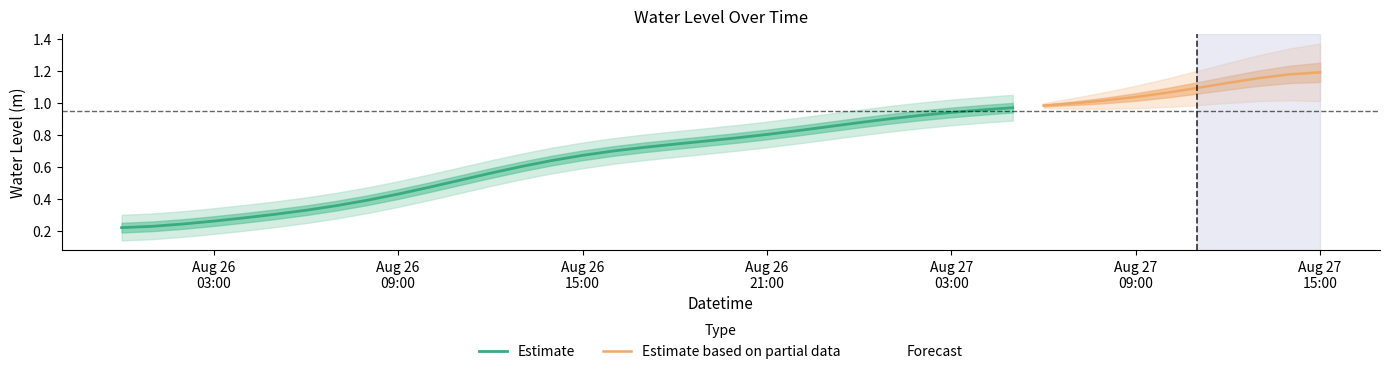

Reading left to right, list all the values displayed in this chart.

2023-08-26 00:00:00=0.2	2023-08-26 01:00:00=0.2	2023-08-26 02:00:00=0.2	2023-08-26 03:00:00=0.3	2023-08-26 04:00:00=0.3	2023-08-26 05:00:00=0.3	2023-08-26 06:00:00=0.3	2023-08-26 07:00:00=0.3	2023-08-26 08:00:00=0.4	2023-08-26 09:00:00=0.4	2023-08-26 10:00:00=0.5	2023-08-26 11:00:00=0.5	2023-08-26 12:00:00=0.6	2023-08-26 13:00:00=0.6	2023-08-26 14:00:00=0.7	2023-08-26 15:00:00=0.7	2023-08-26 16:00:00=0.7	2023-08-26 17:00:00=0.7	2023-08-26 18:00:00=0.7	2023-08-26 19:00:00=0.8	2023-08-26 20:00:00=0.8	2023-08-26 21:00:00=0.8	2023-08-26 22:00:00=0.8	2023-08-26 23:00:00=0.8	2023-08-27 00:00:00=0.9	2023-08-27 01:00:00=0.9	2023-08-27 02:00:00=0.9	2023-08-27 03:00:00=0.9	2023-08-27 04:00:00=1.0	2023-08-27 05:00:00=1.0	2023-08-27 06:00:00=1.0	2023-08-27 07:00:00=1.0	2023-08-27 08:00:00=1.0	2023-08-27 09:00:00=1.0	2023-08-27 10:00:00=1.1	2023-08-27 11:00:00=1.1	2023-08-27 12:00:00=1.1	2023-08-27 13:00:00=1.2	2023-08-27 14:00:00=1.2	2023-08-27 15:00:00=1.2